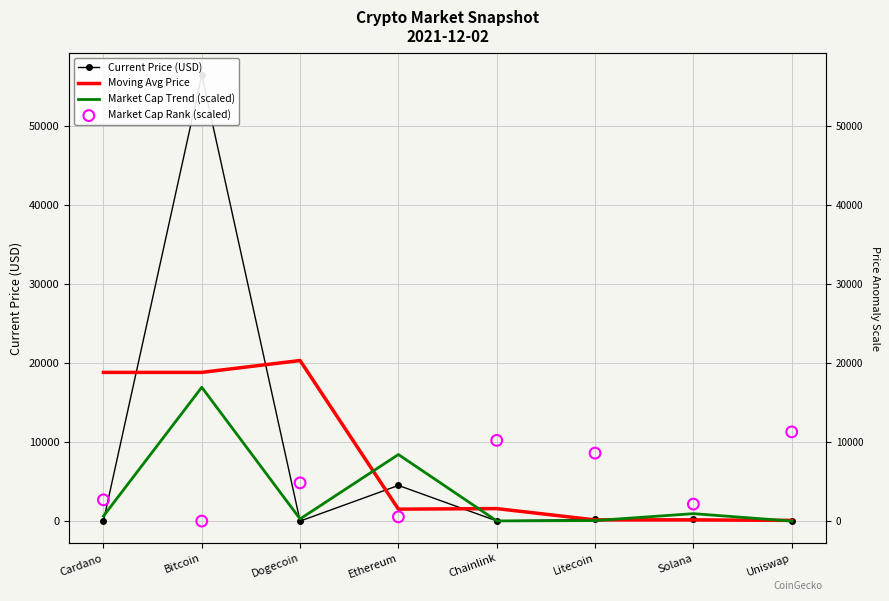

What is the total value across all series at Solana?

3472.5